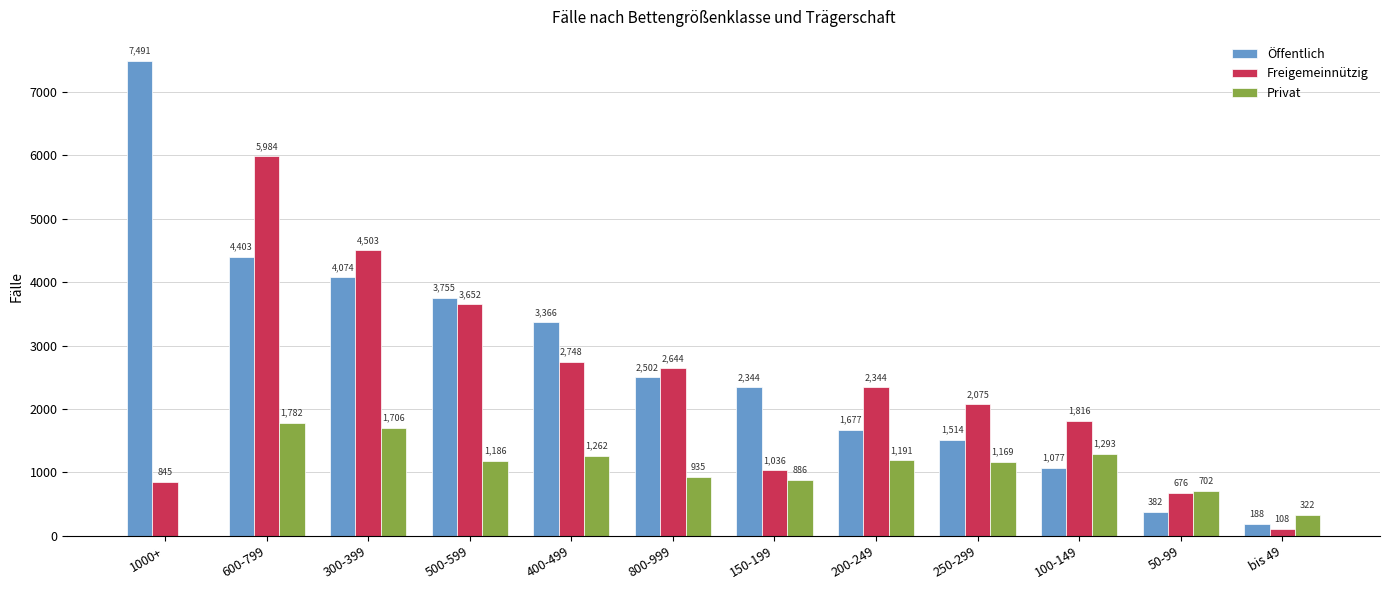

Count the number of data series in this chart.

3